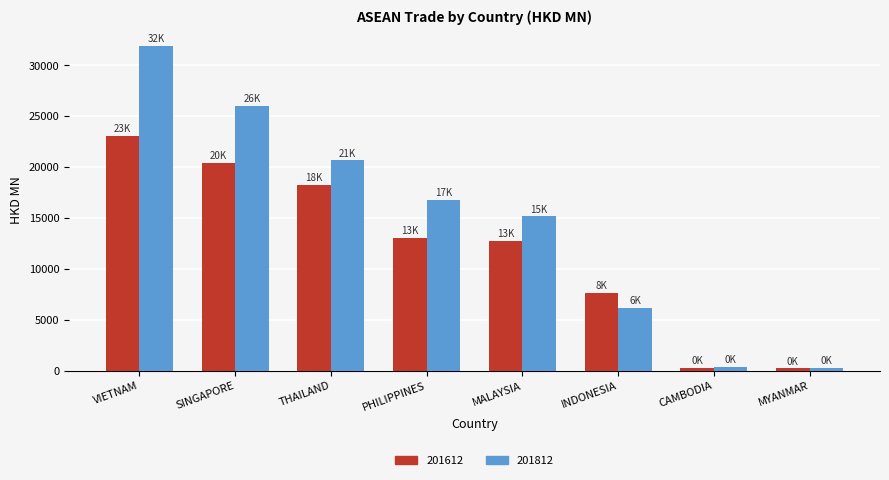

What is the difference between the maximum and second lowest values in the 201612 series?

22801.8